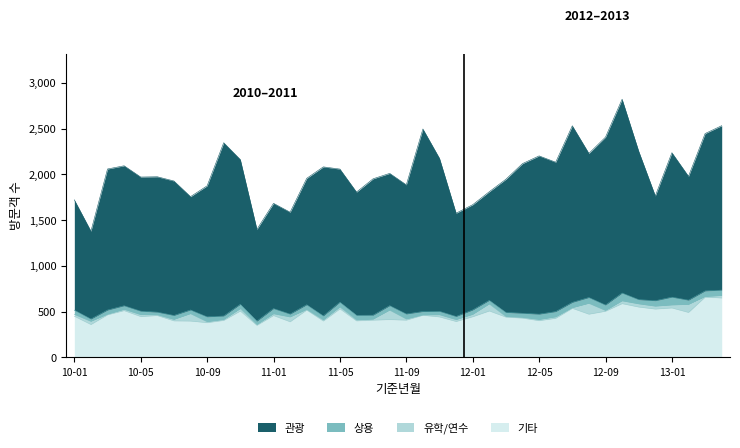

At which label does 상용 reach its peak?

2012-10